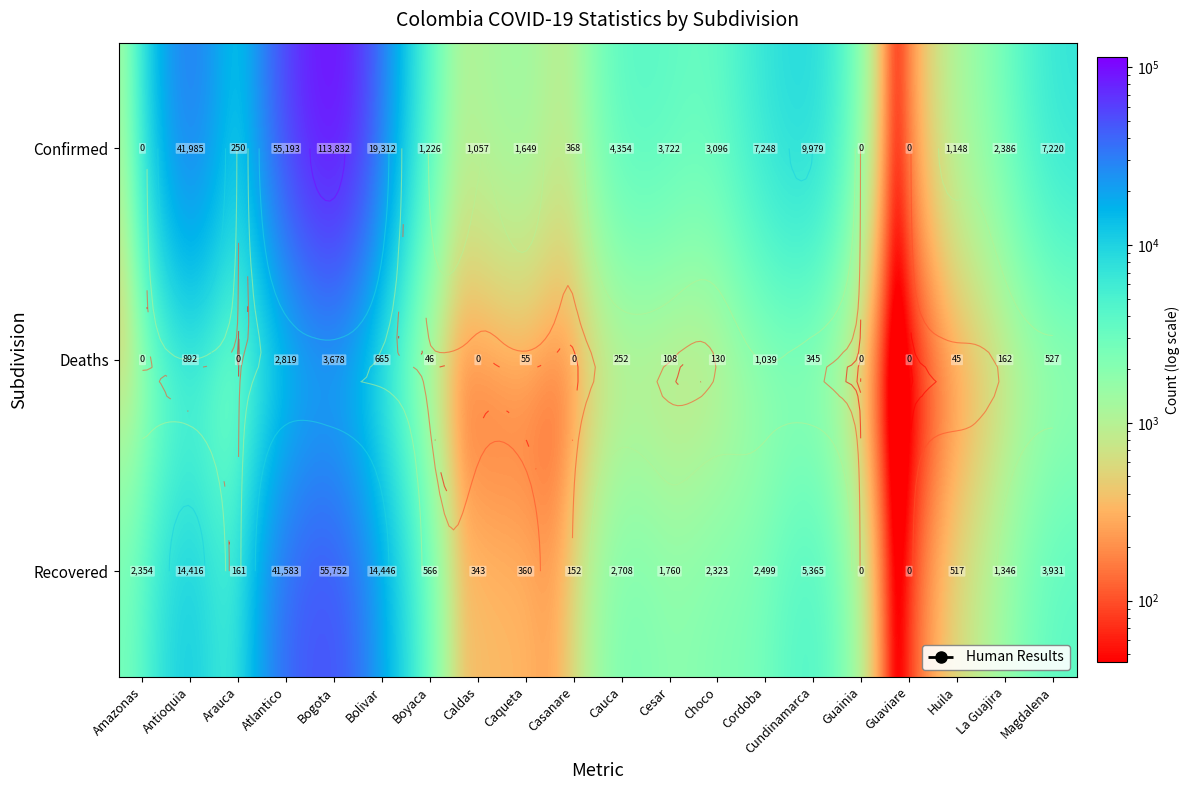

Which series changed the most between Atlantico and La Guajira?

Confirmed